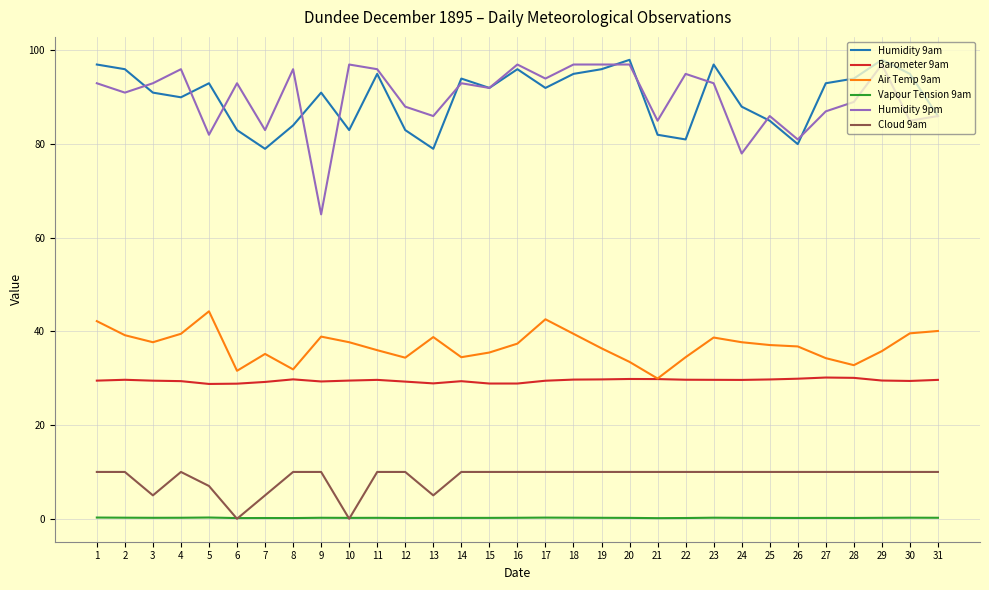

What is the difference between the maximum and minimum values in the Humidity 9am series?

19.0